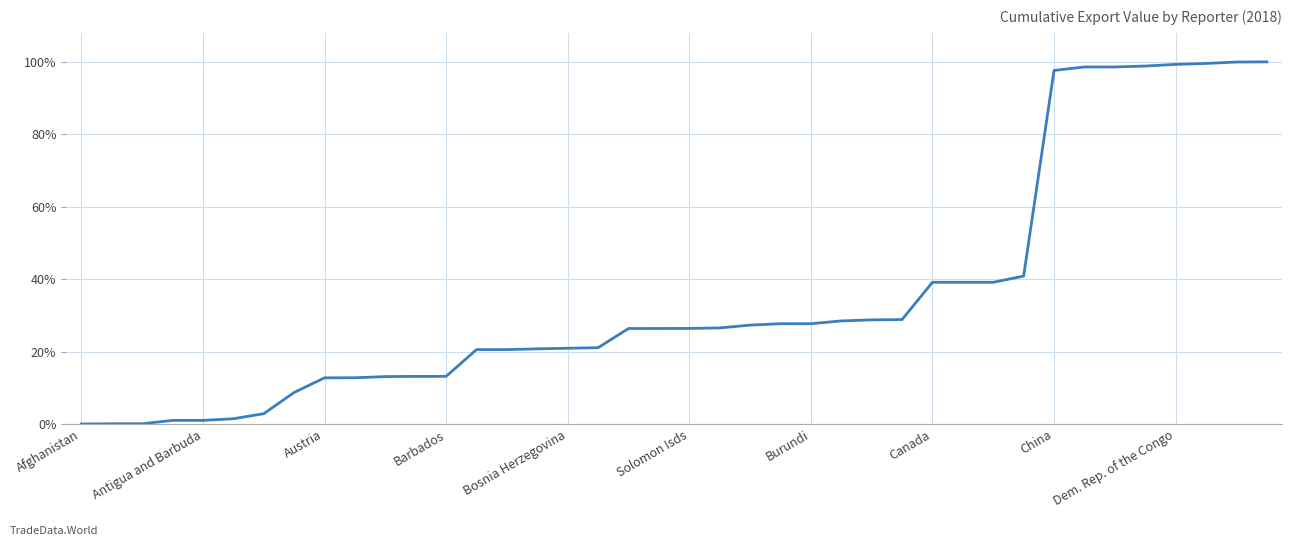

What is the maximum value shown in the chart?

100.0